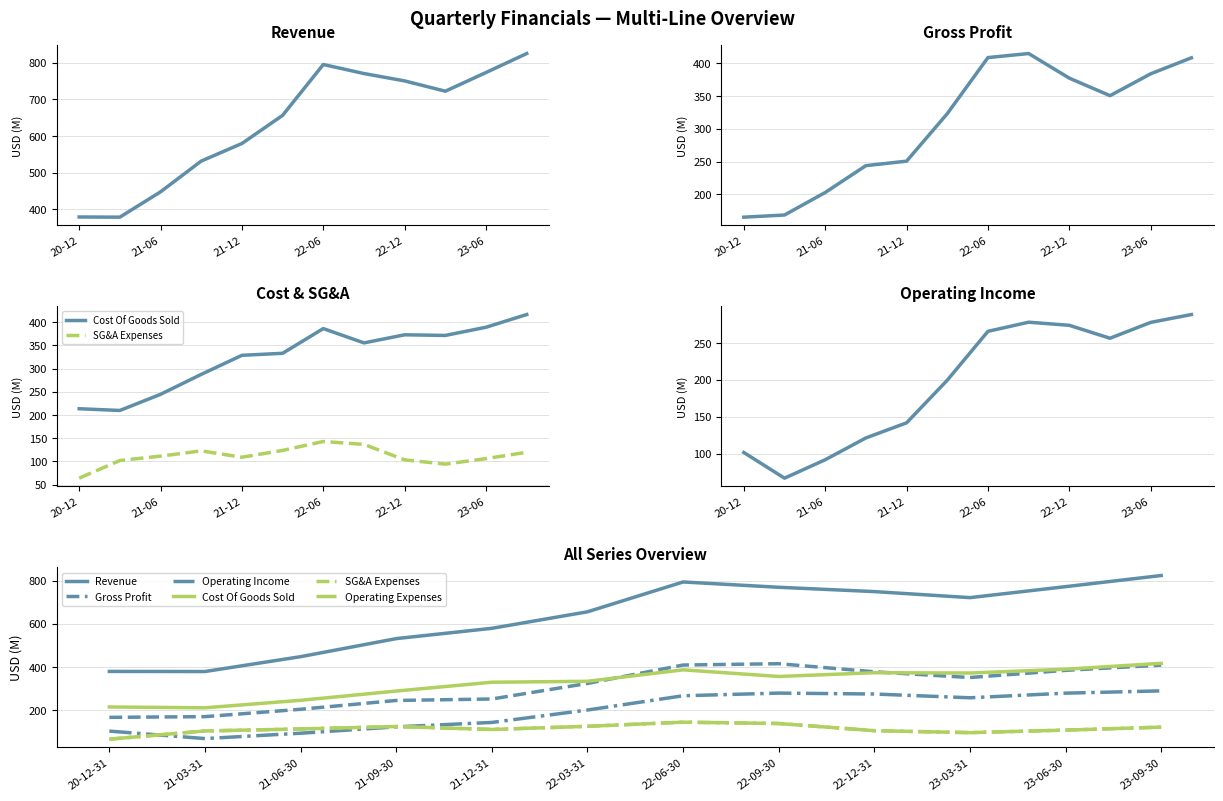

What are all the series names shown in the legend?

Revenue, Gross Profit, Cost Of Goods Sold, SG&A Expenses, Operating Income, Operating Expenses